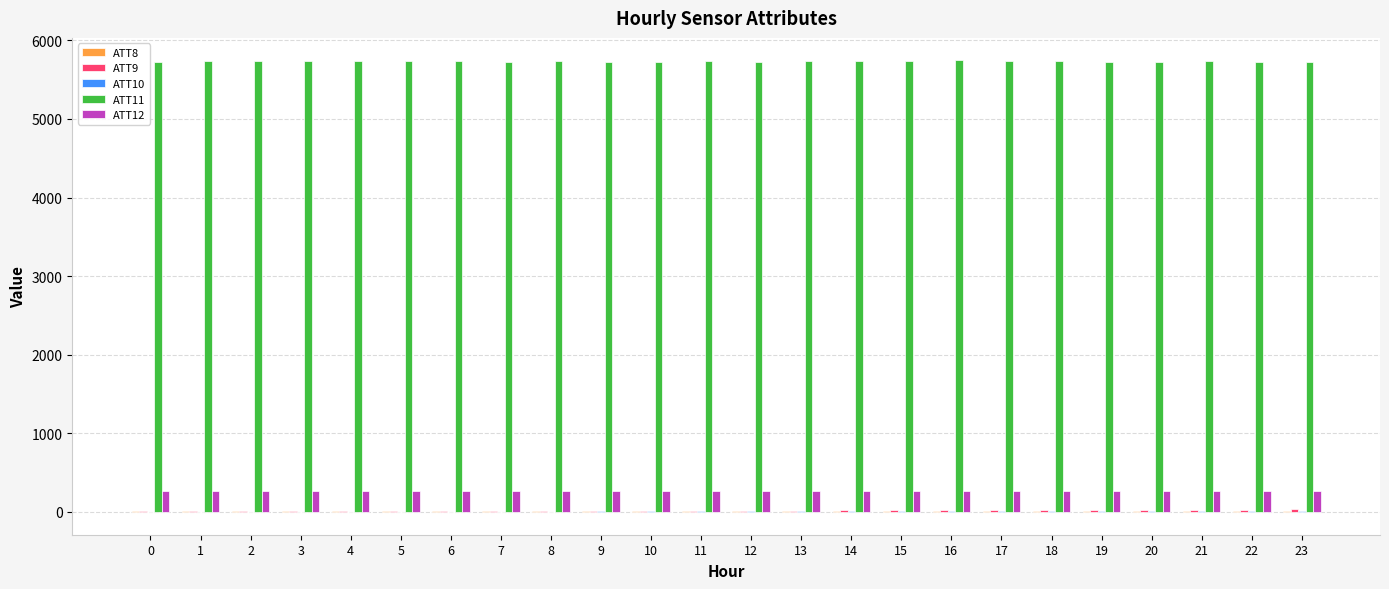

What is the total value across all series at 8?

6011.6